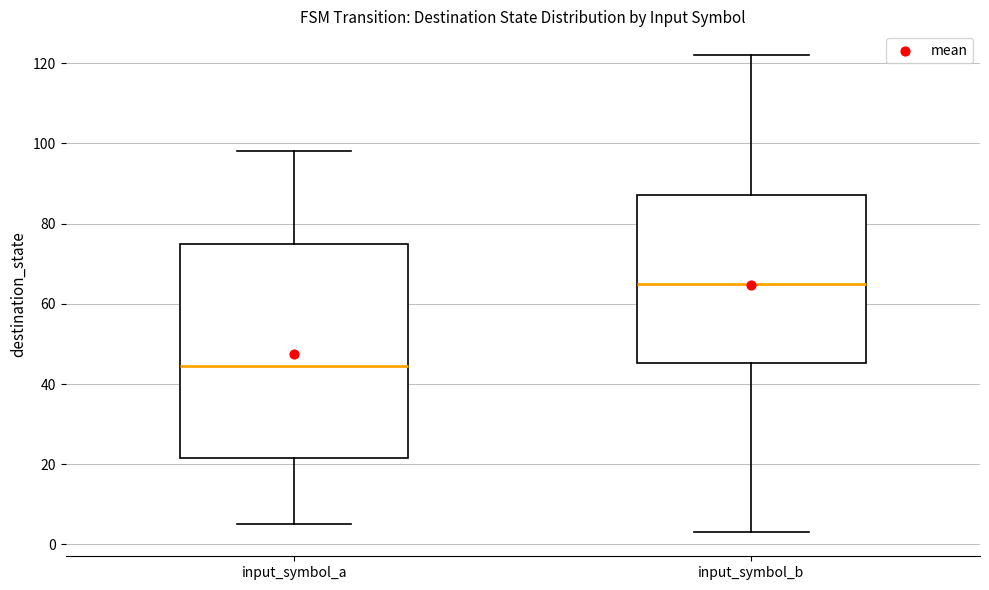

Reading left to right, read every box against the y-axis: the position of its median line, the range the box covers, and the ends of its whiskers. The values are not printed on the chart, so give them approximately, as read against the axis.

input_symbol_a: median 44, box 22 to 76, whiskers 6 to 98
input_symbol_b: median 66, box 46 to 88, whiskers 4 to 122